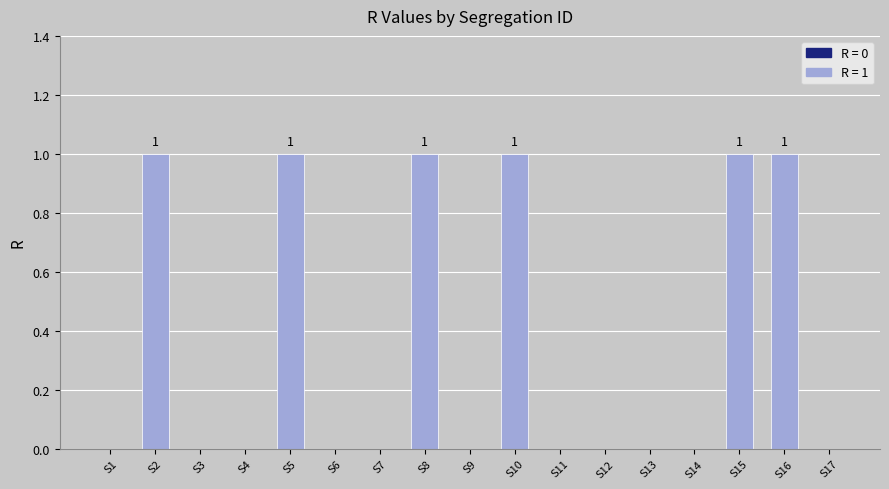

Which has a higher value, S5 or S6?

S5